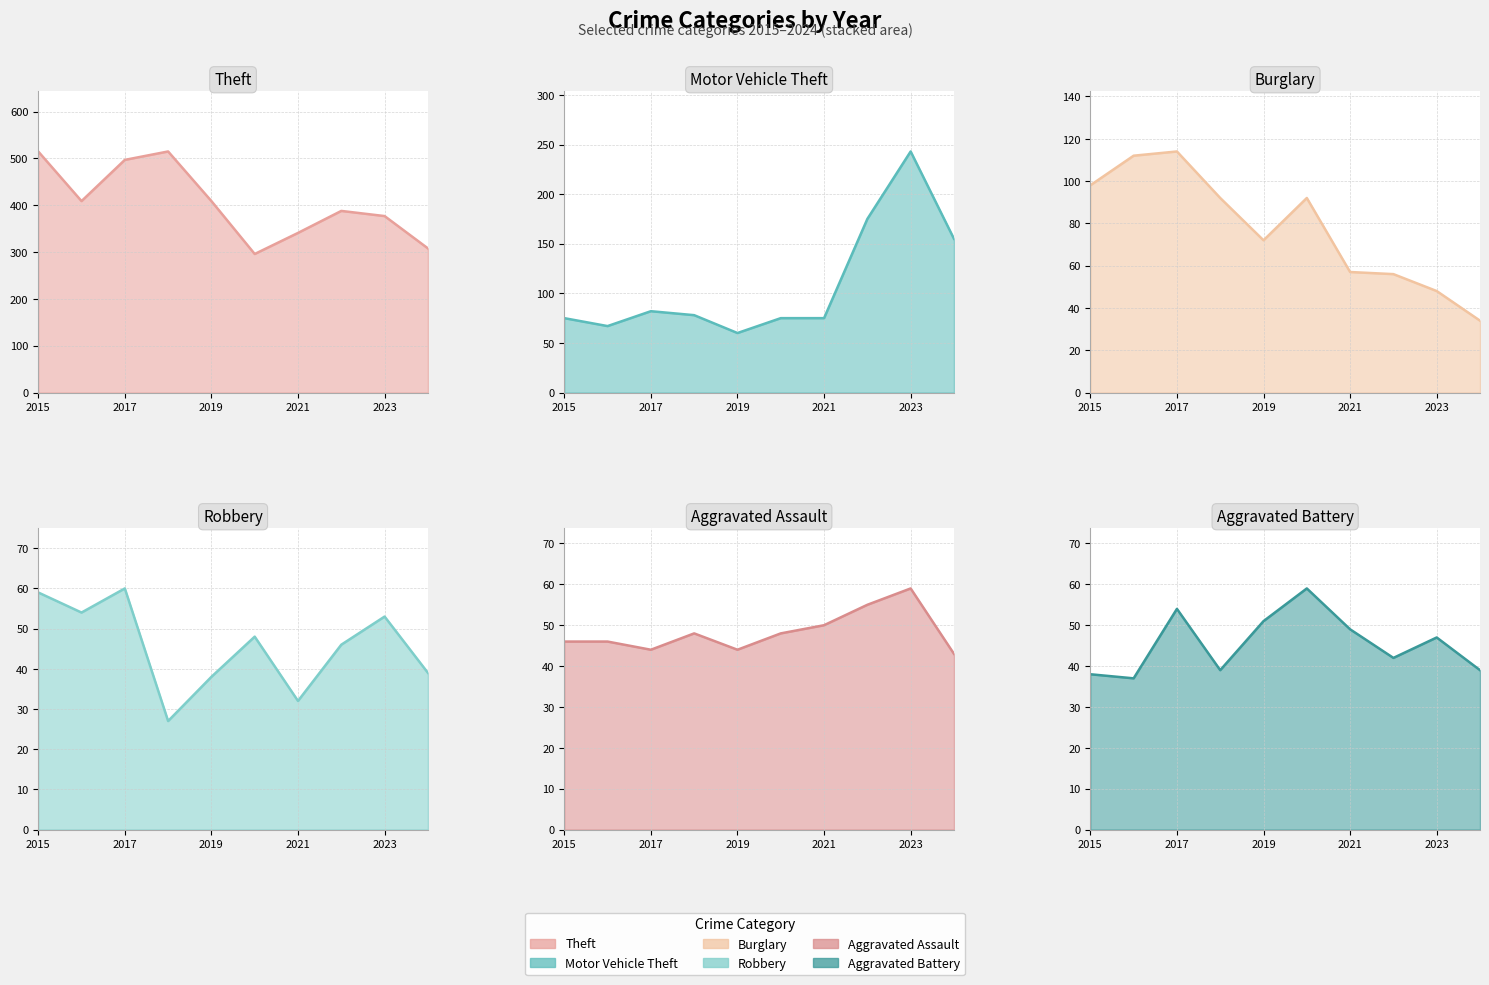

What is the value of the Robbery (line) point at the 1st from the left?

59